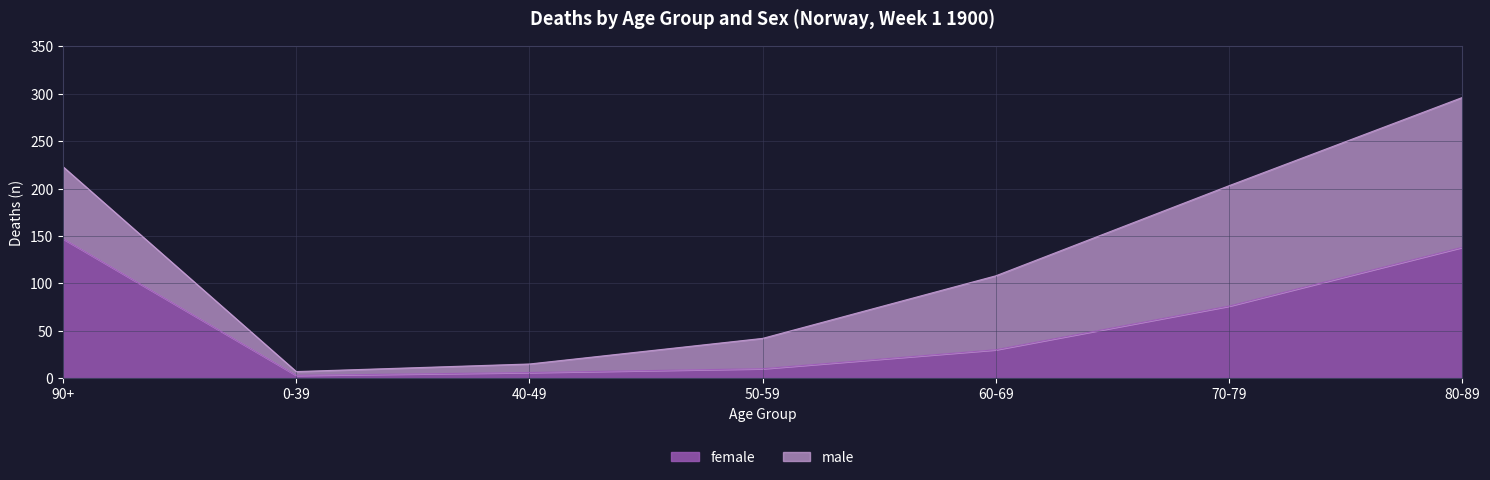

What is the label of the 1st point from the right?

80-89